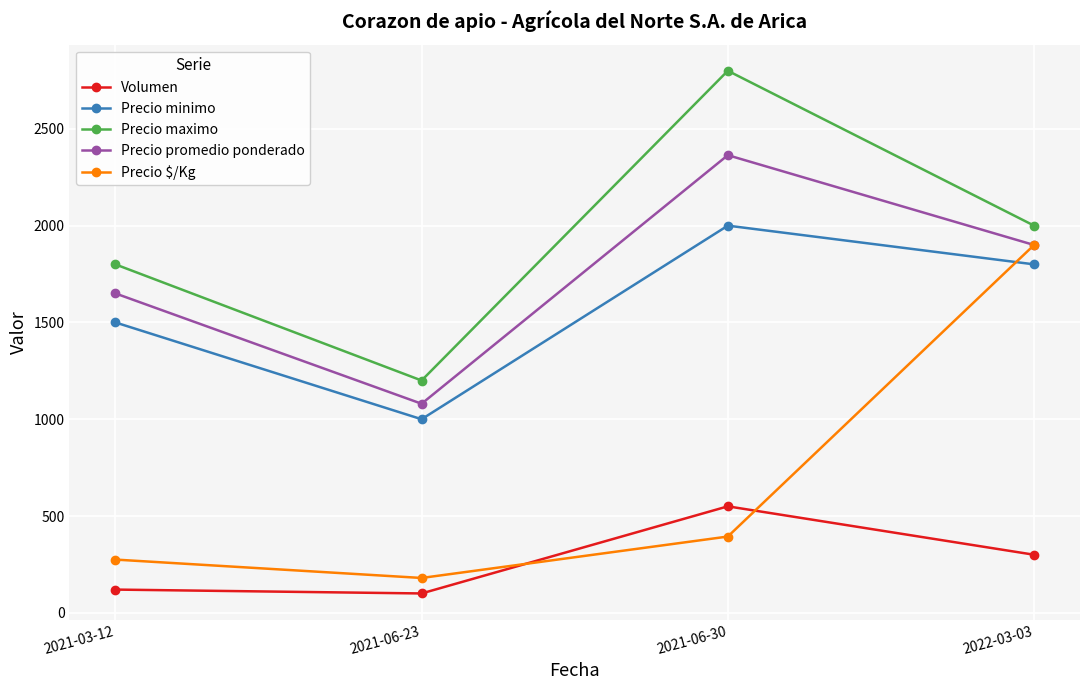

Between 2021-03-12 and 2022-03-03, which series saw the biggest shift?

Precio $/Kg